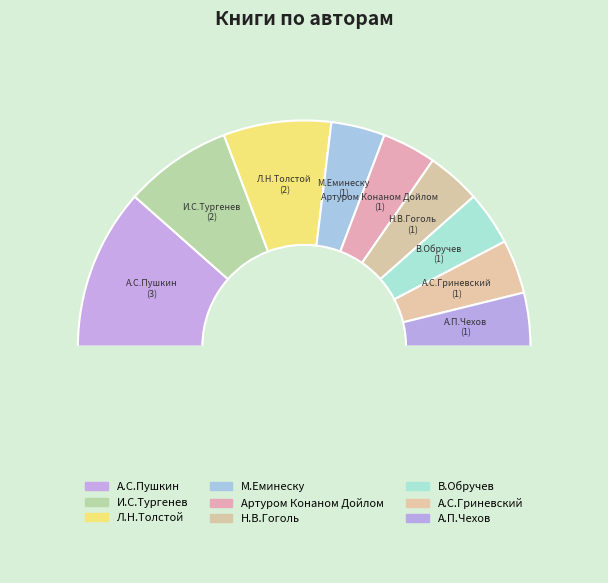

Count the number of slices in the pie.

10